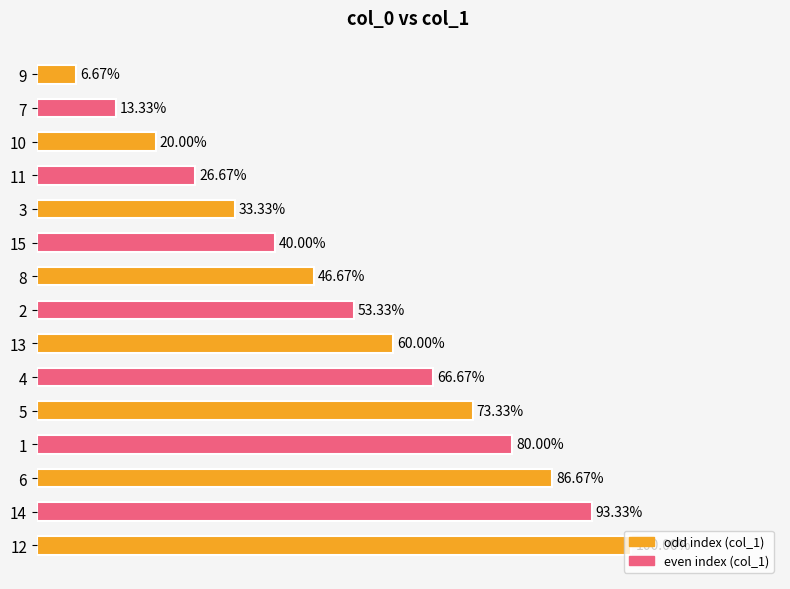

Does the chart contain any negative values?

No